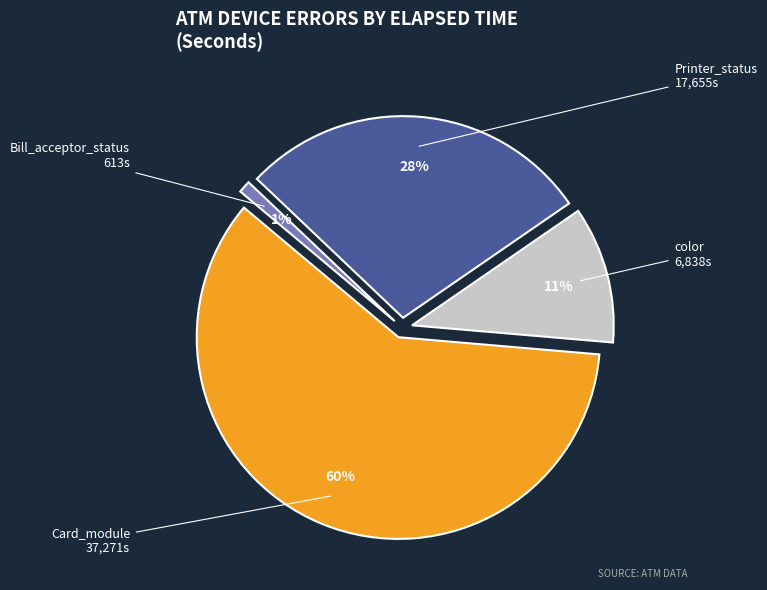

How many slices are in this pie chart?

4